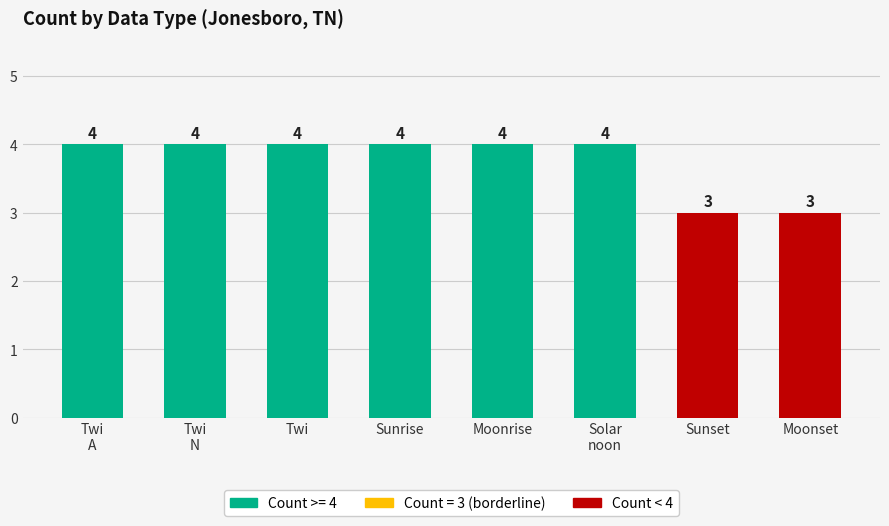

The value at Sunrise is 6. True or false?

False